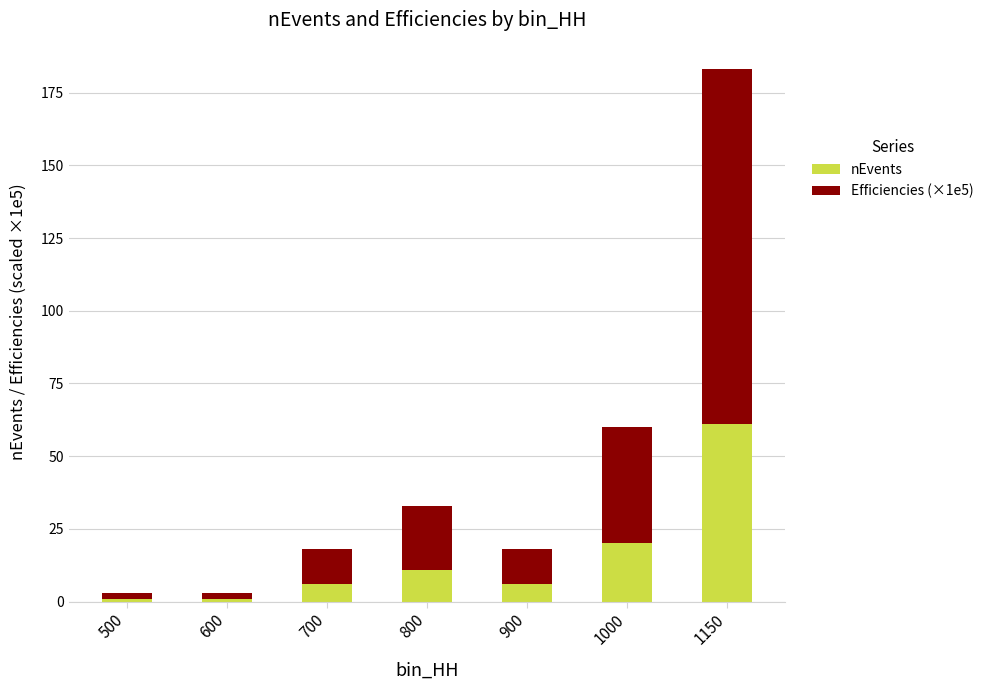

Reading right to left, what are the values for nEvents?

1150=61	1000=20	900=6	800=11	700=6	600=1	500=1